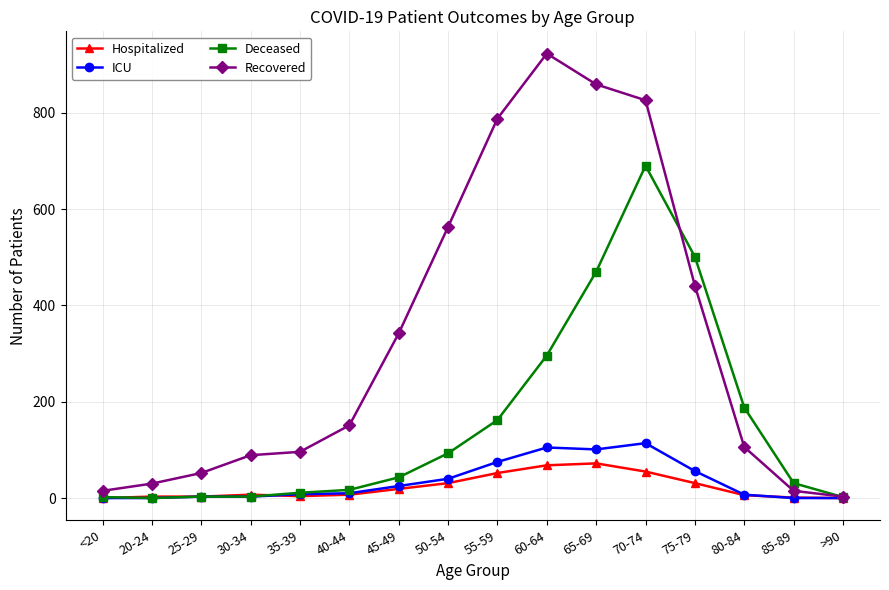

What is the label of the 16th point from the left?

>90